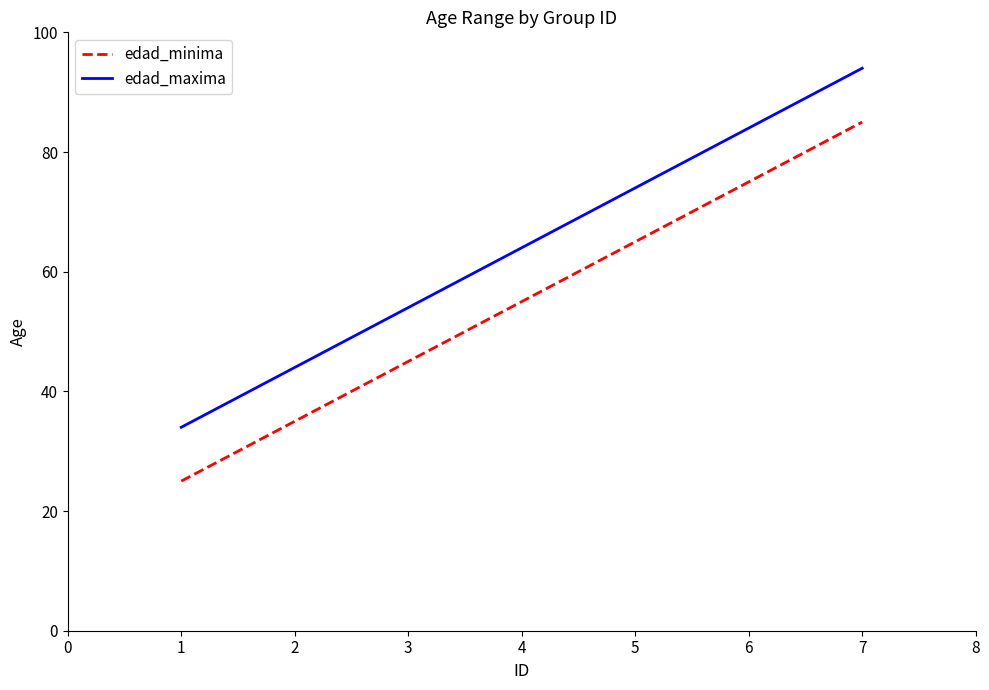

At which category is the sum across all series the highest?

7